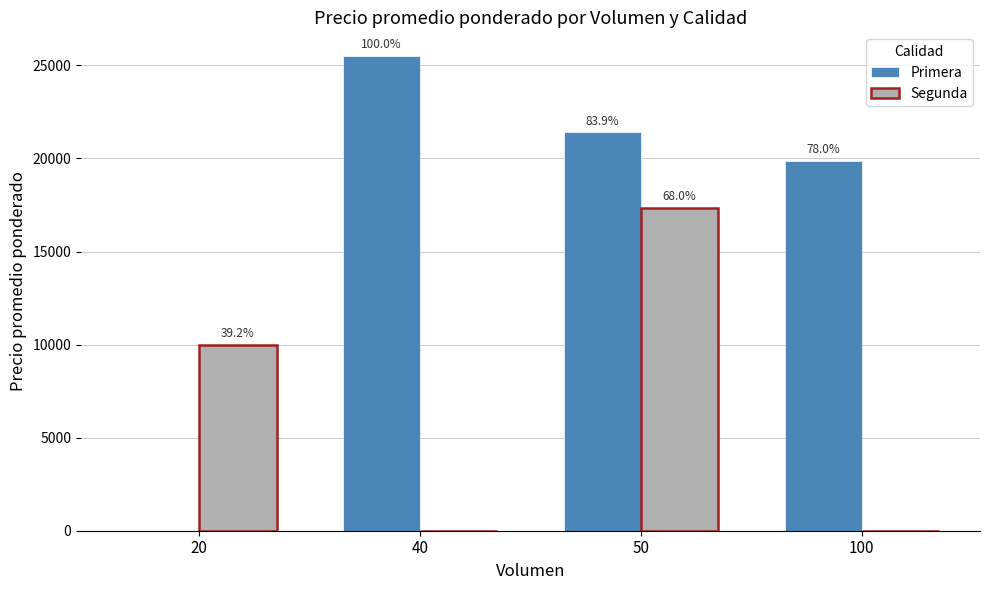

At which label does Segunda first exceed 10000?

50